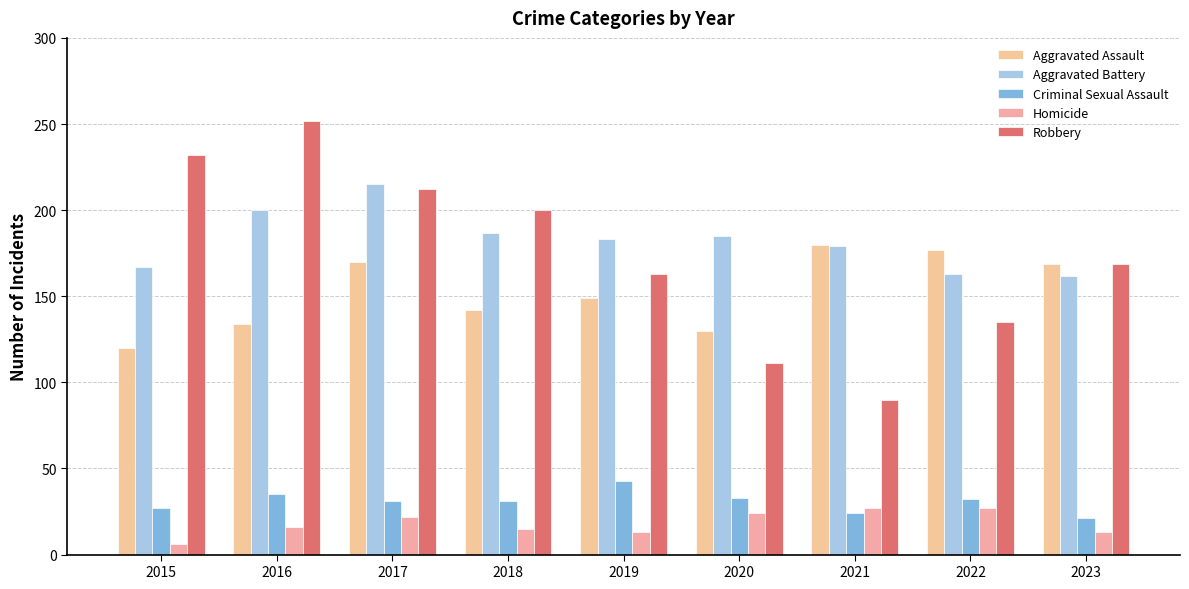

At which label does Robbery first exceed 169?

2015